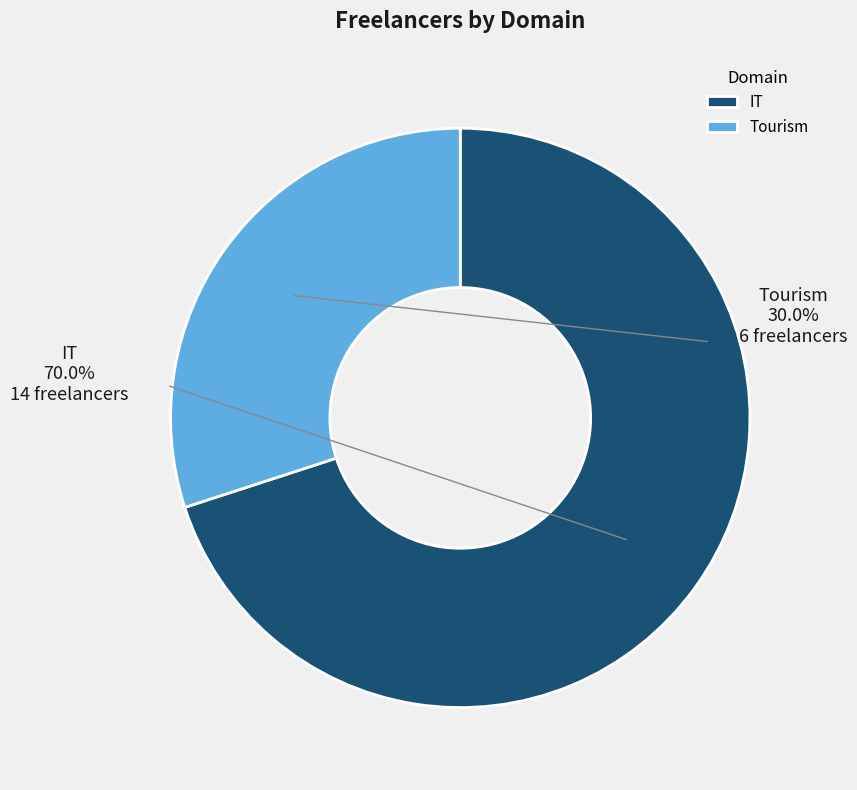

Is there a majority slice in this chart?

Yes